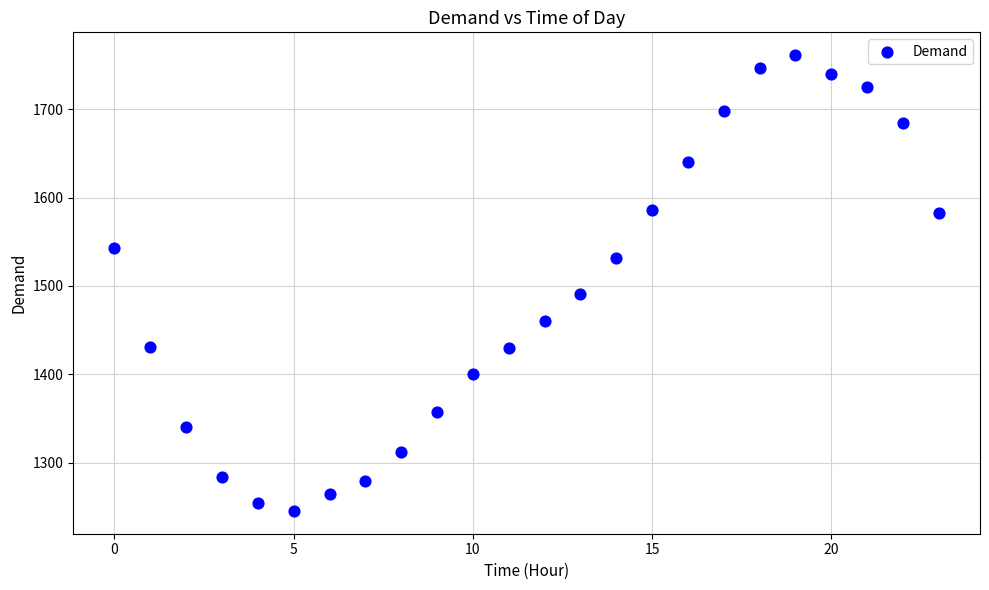

What is the range of Y values (max minus min)?

516.1